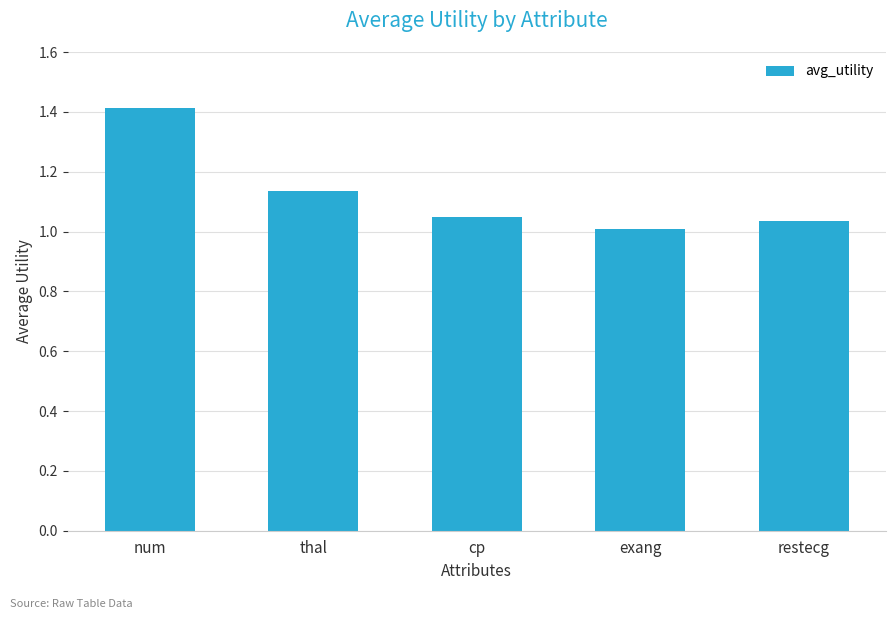

What is the greatest value displayed?

1.4